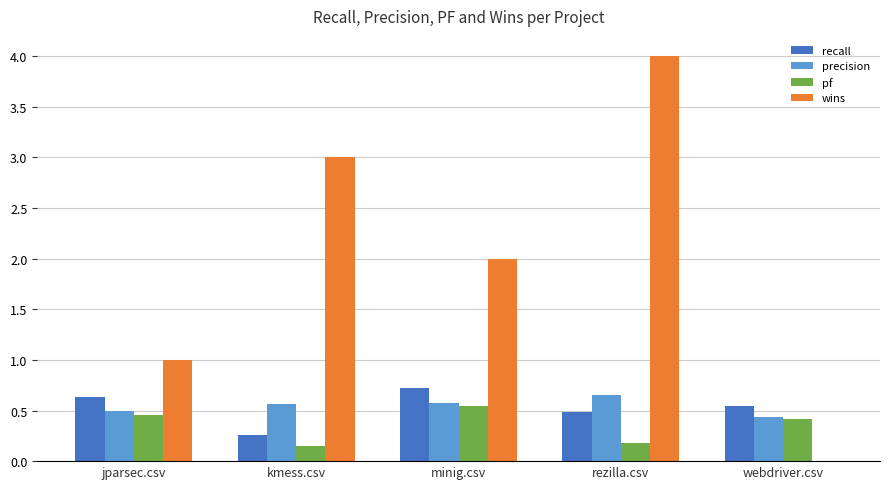

At which label does wins reach its peak?

rezilla.csv